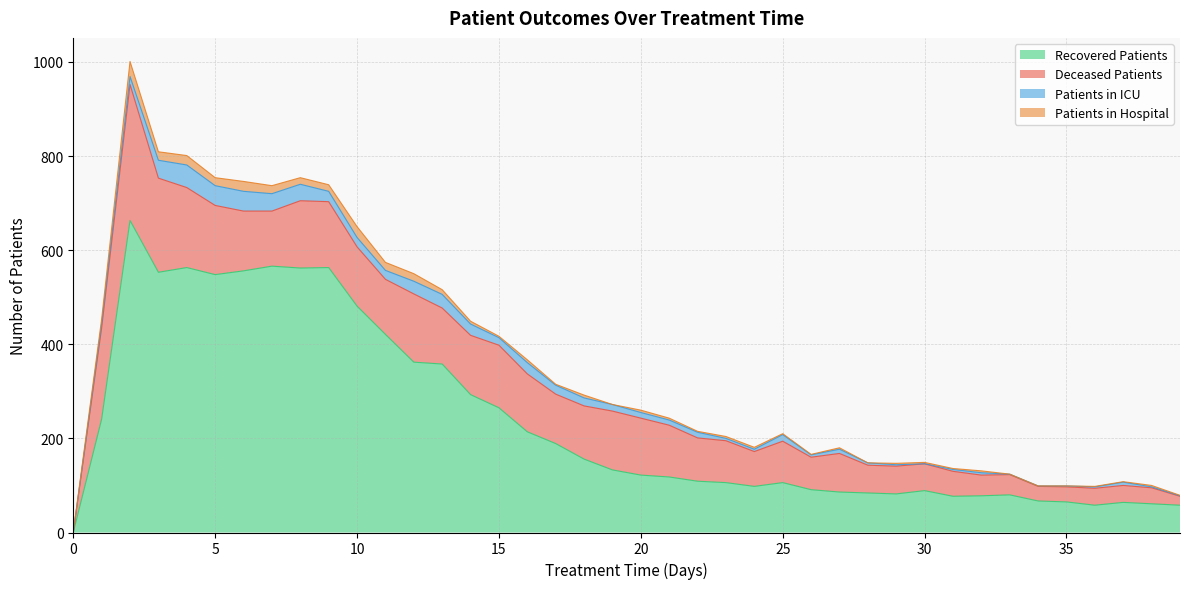

What is the difference between the highest and lowest values at 39?

57